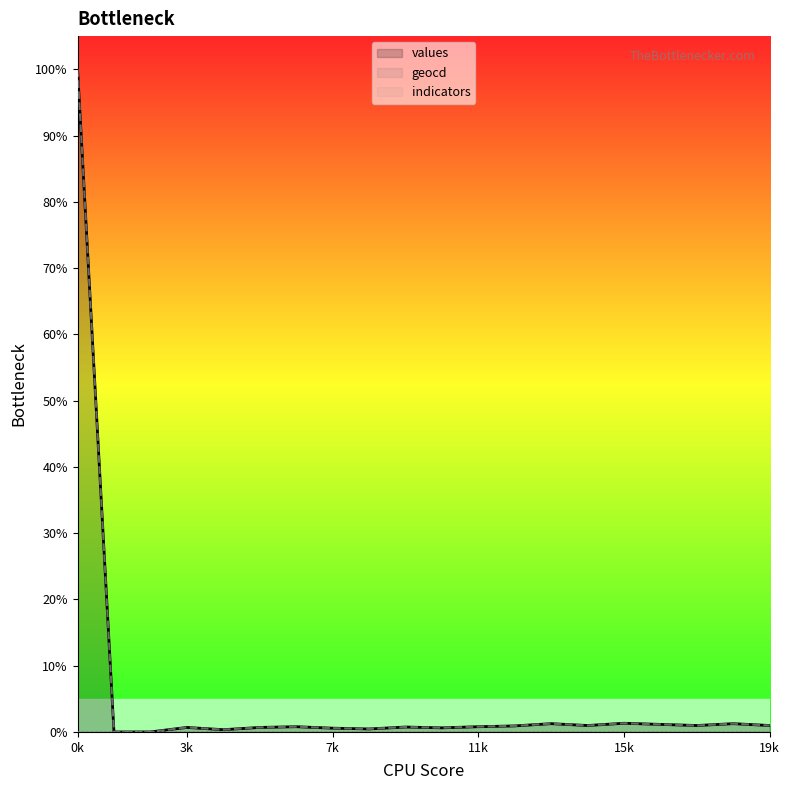

At which category is the sum across all series the highest?

0k